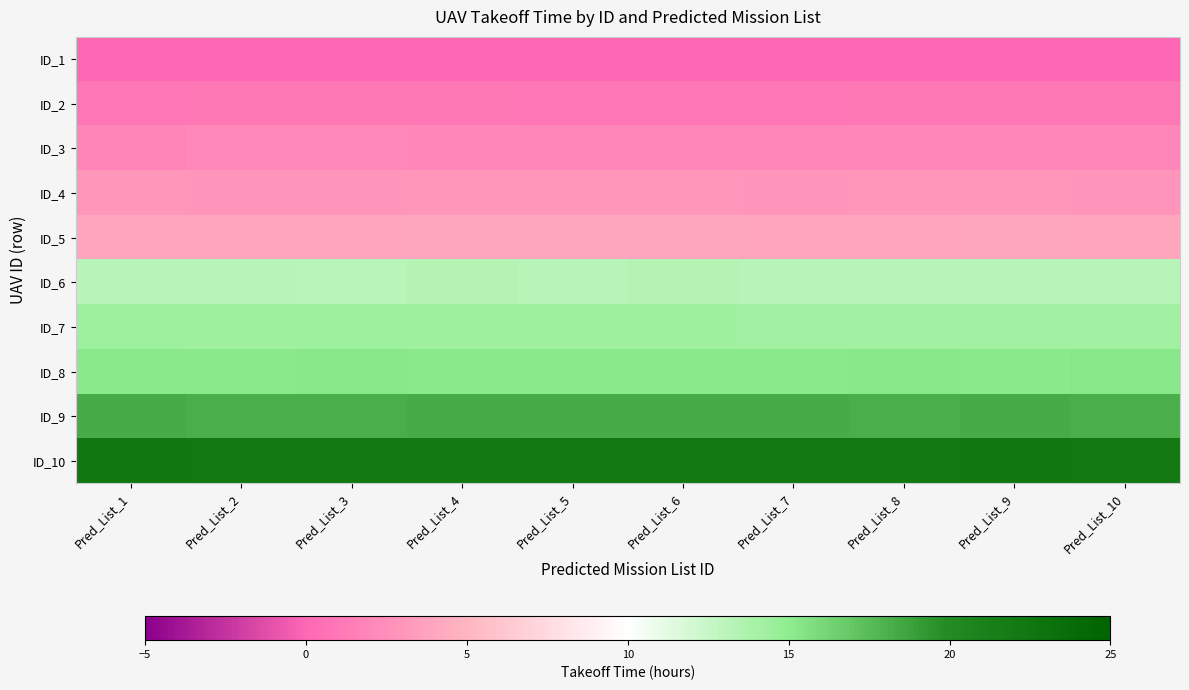

Rank the series at Pred_List_8 from highest to lowest value.

ID_10, ID_9, ID_8, ID_7, ID_6, ID_5, ID_4, ID_3, ID_2, ID_1